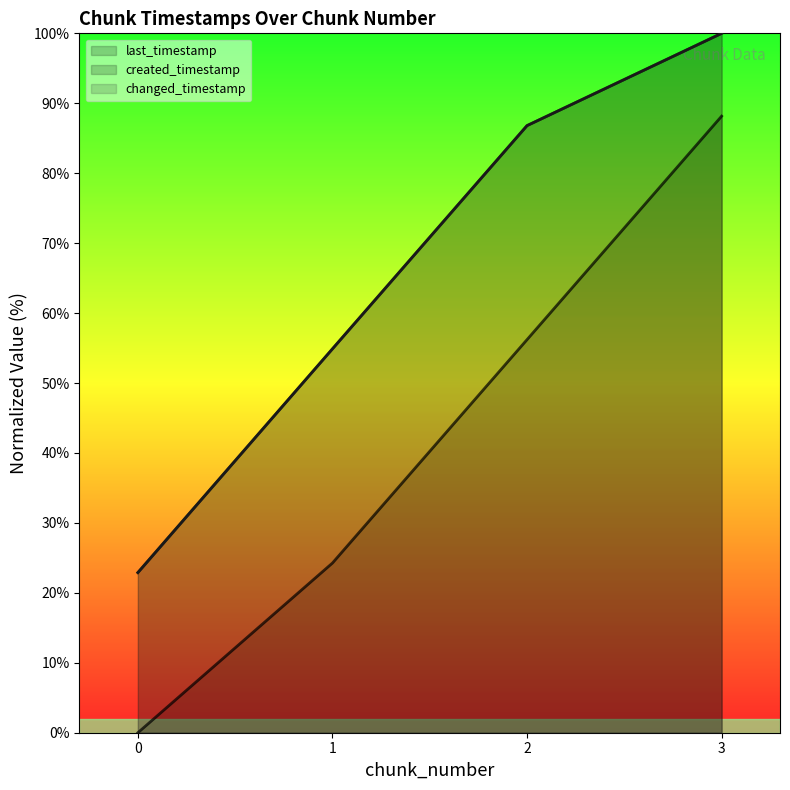

How many data points in last_timestamp (line) are less than 86?

2